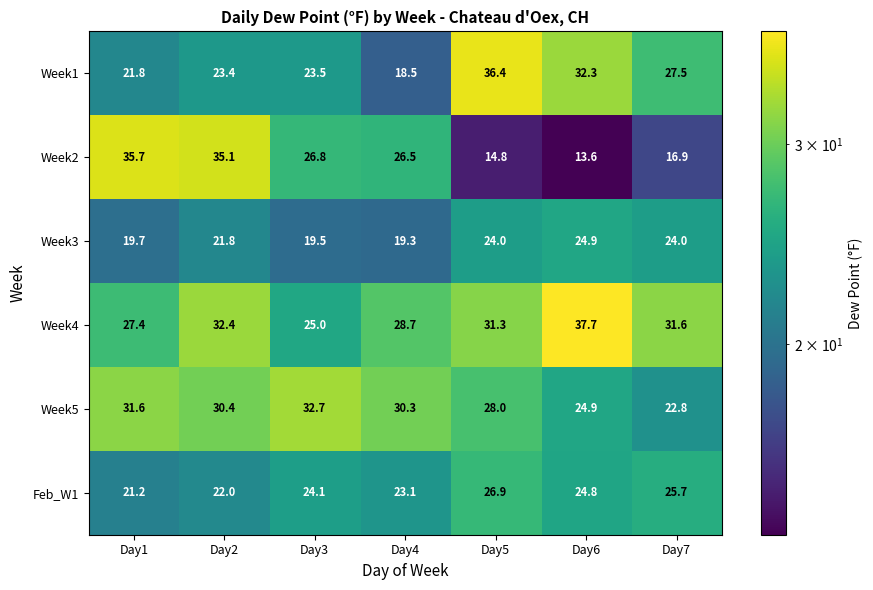

At which category is the sum across all series the highest?

Day2